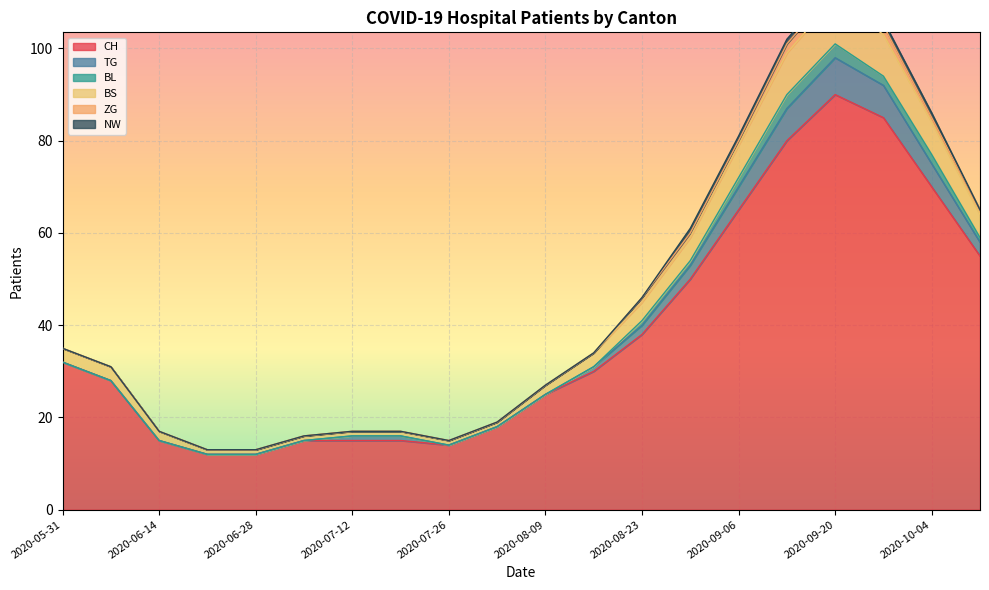

What are all the series names shown in the legend?

CH, TG, BL, BS, ZG, NW